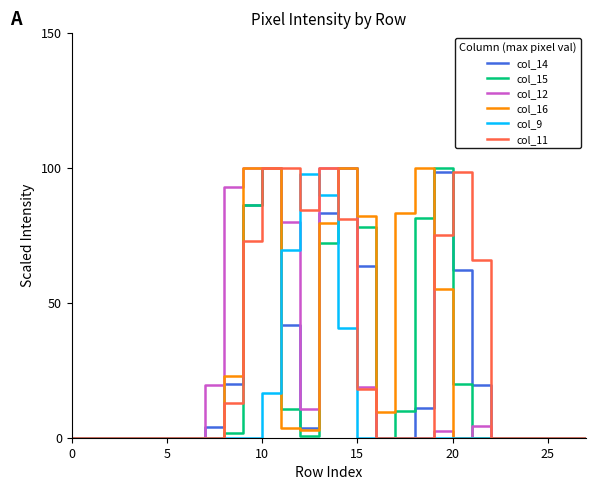

What is the maximum value for col_11?

100.0